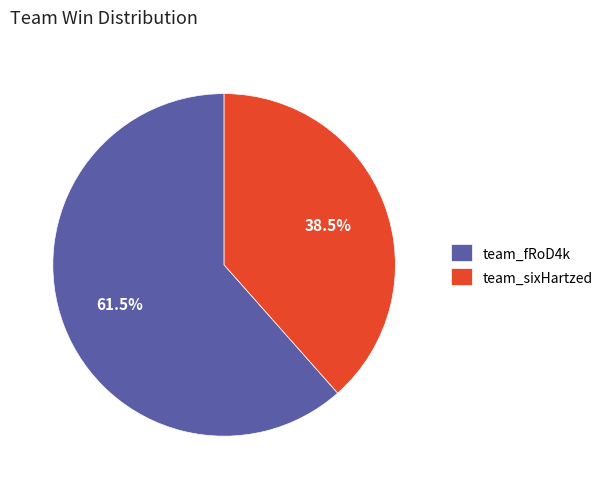

How many segments does this pie chart have?

2